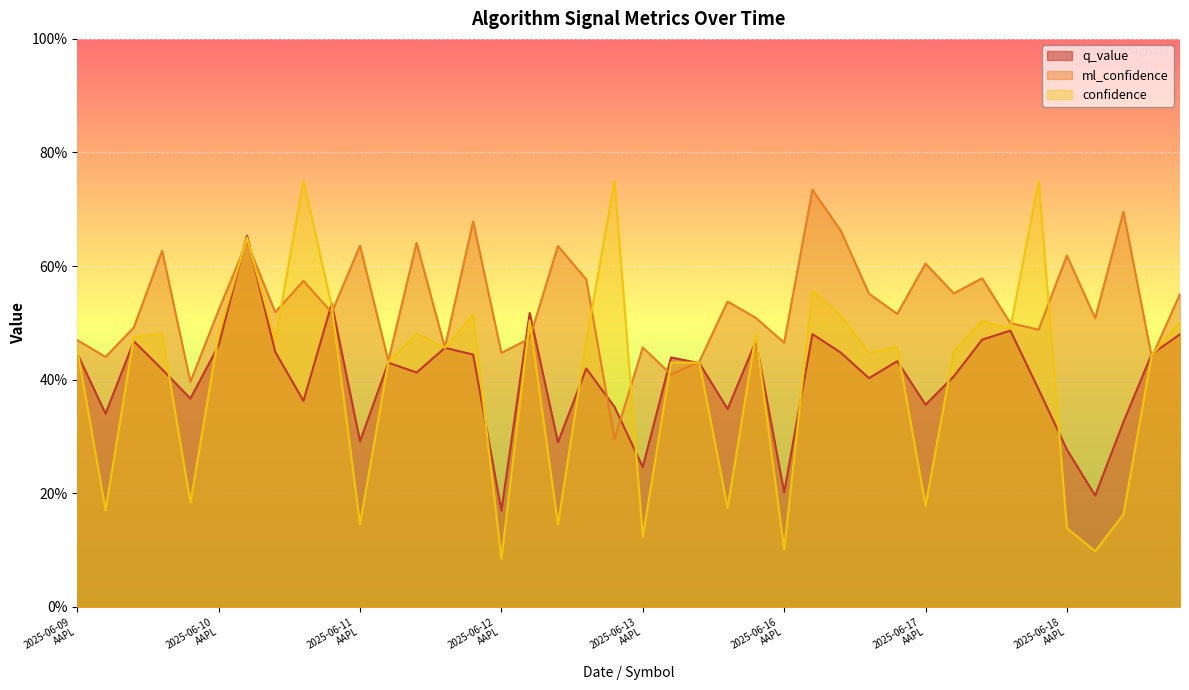

Where is the first local maximum for ml_confidence?

2025-06-09
NVDA